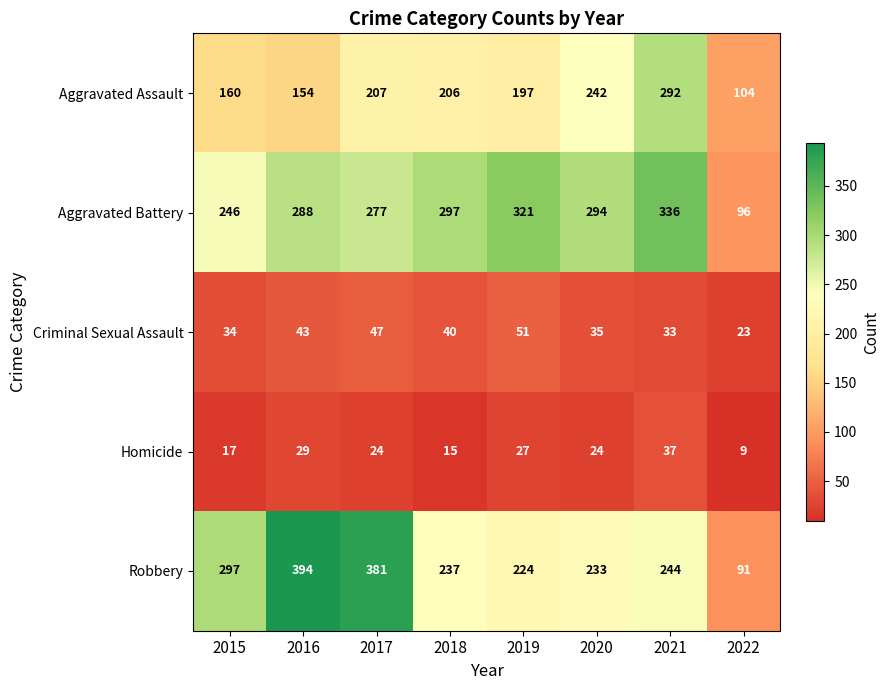

What is the minimum value shown in the chart?

9